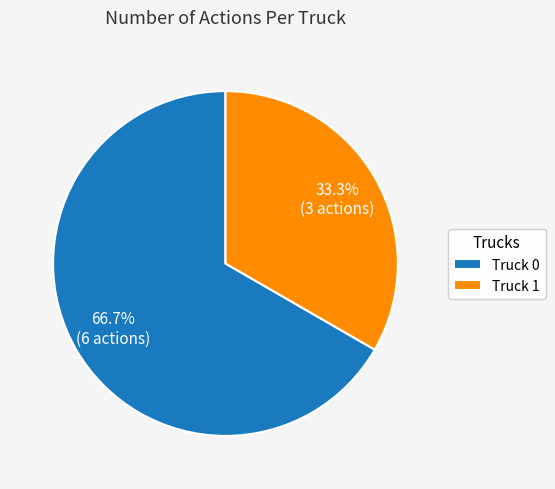

Which has a higher value, Truck 1 or Truck 0?

Truck 0